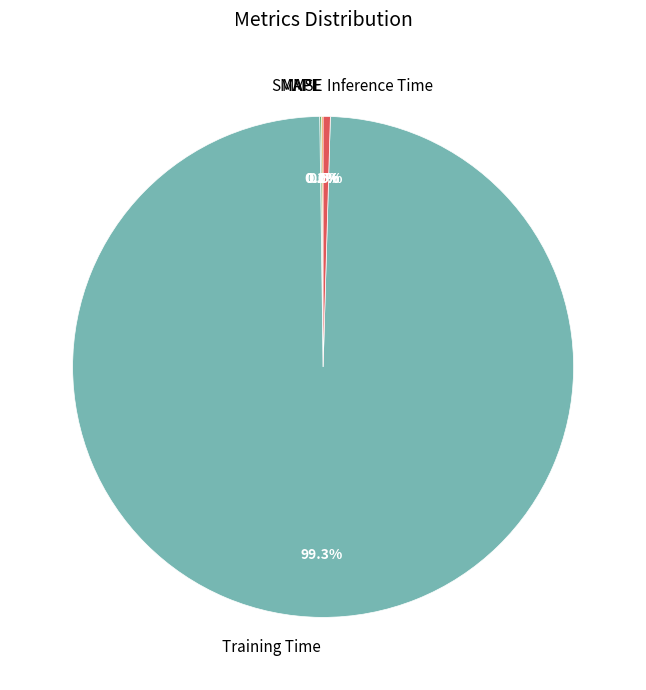

What portion of the pie excludes Training Time?

0.7%